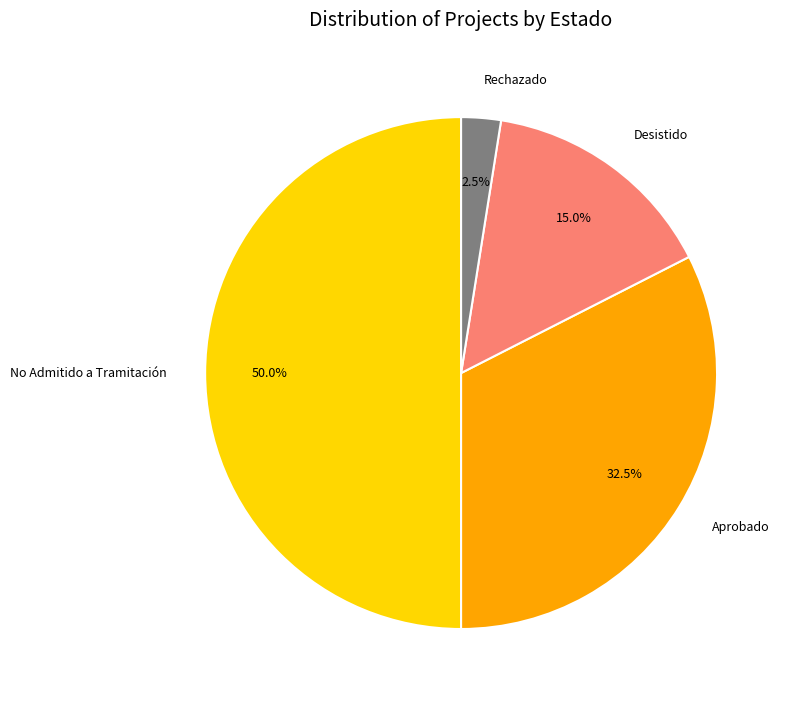

Rank the categories by value from highest to lowest.

No Admitido a Tramitación, Aprobado, Desistido, Rechazado